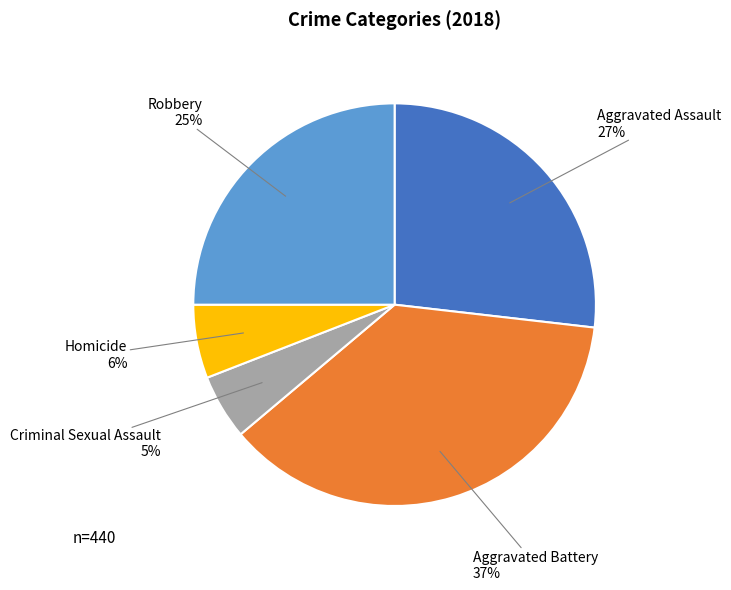

Is there a majority slice in this chart?

No